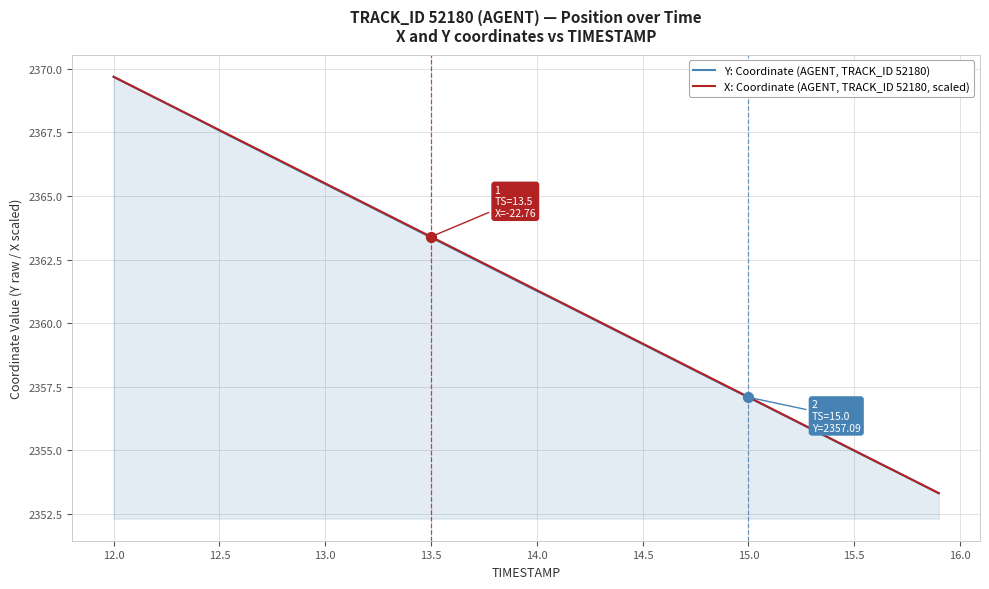

What is the smallest value displayed?

2353.3